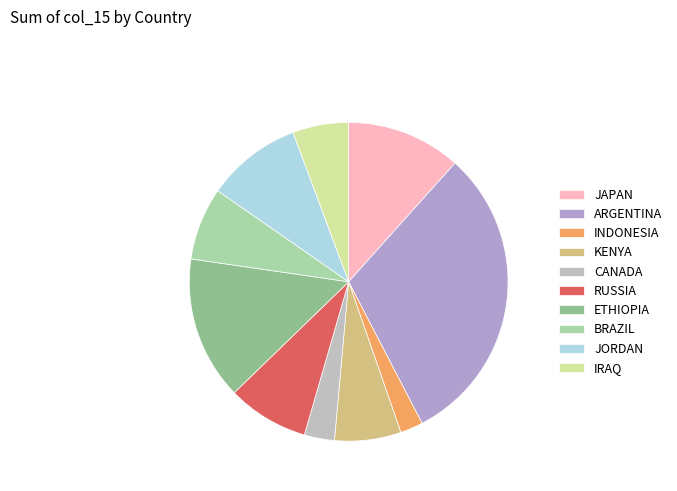

Count the number of slices in the pie.

10